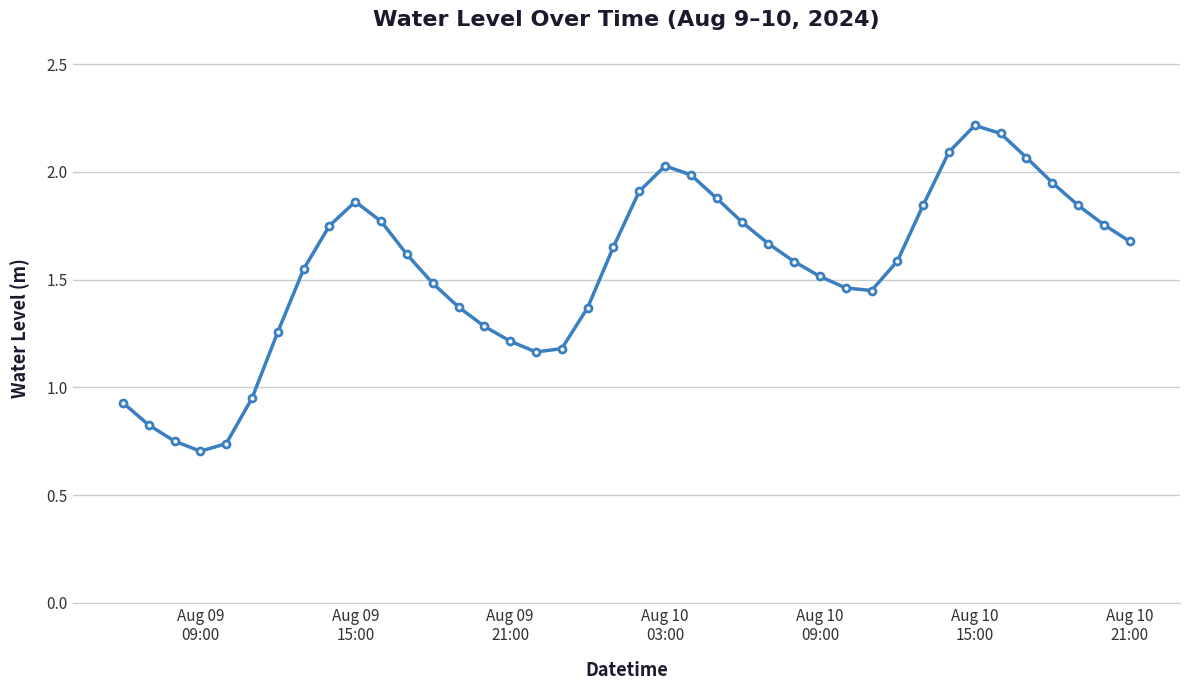

What is the sum of all values?

61.9